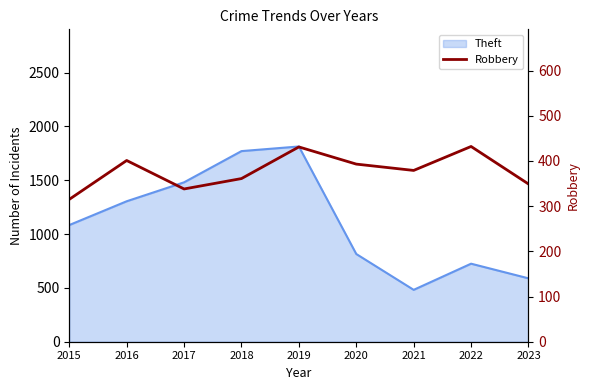

True or false: the data shows 466 at 2017.

False